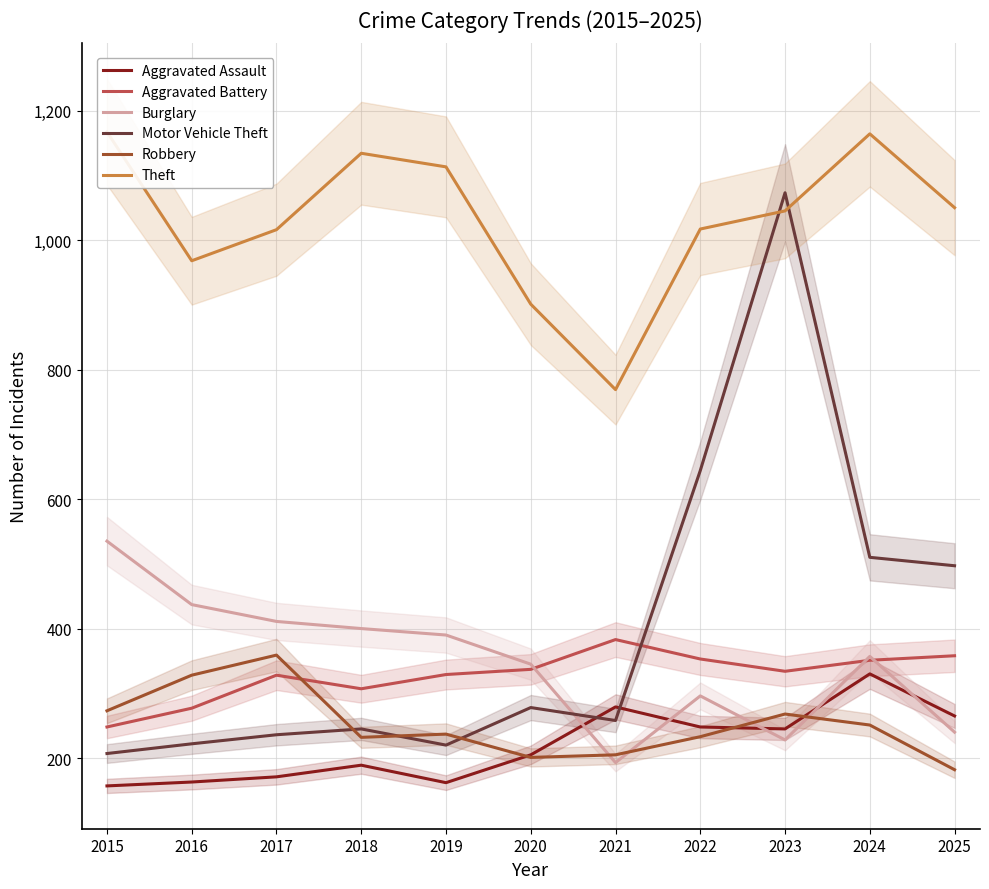

What is the sum of all Motor Vehicle Theft values?

4390